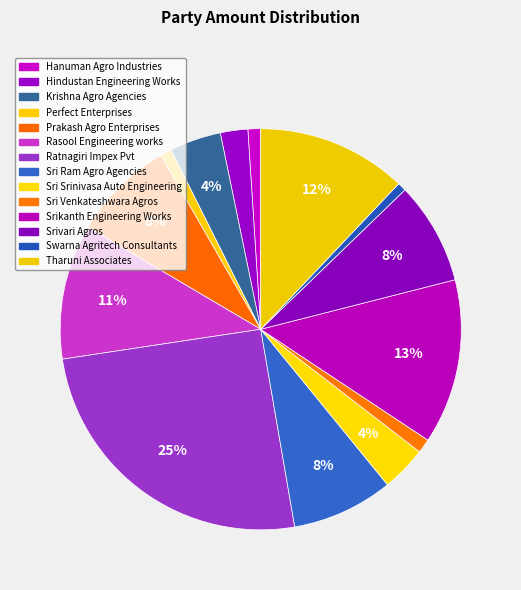

Rank the categories by value from lowest to highest.

Swarna Agritech Consultants, Perfect Enterprises, Hanuman Agro Industries, Sri Venkateshwara Agros, Hindustan Engineering Works, Sri Srinivasa Auto Engineering, Krishna Agro Agencies, Sri Ram Agro Agencies, Prakash Agro Enterprises, Srivari Agros, Rasool Engineering works, Tharuni Associates, Srikanth Engineering Works, Ratnagiri Impex Pvt